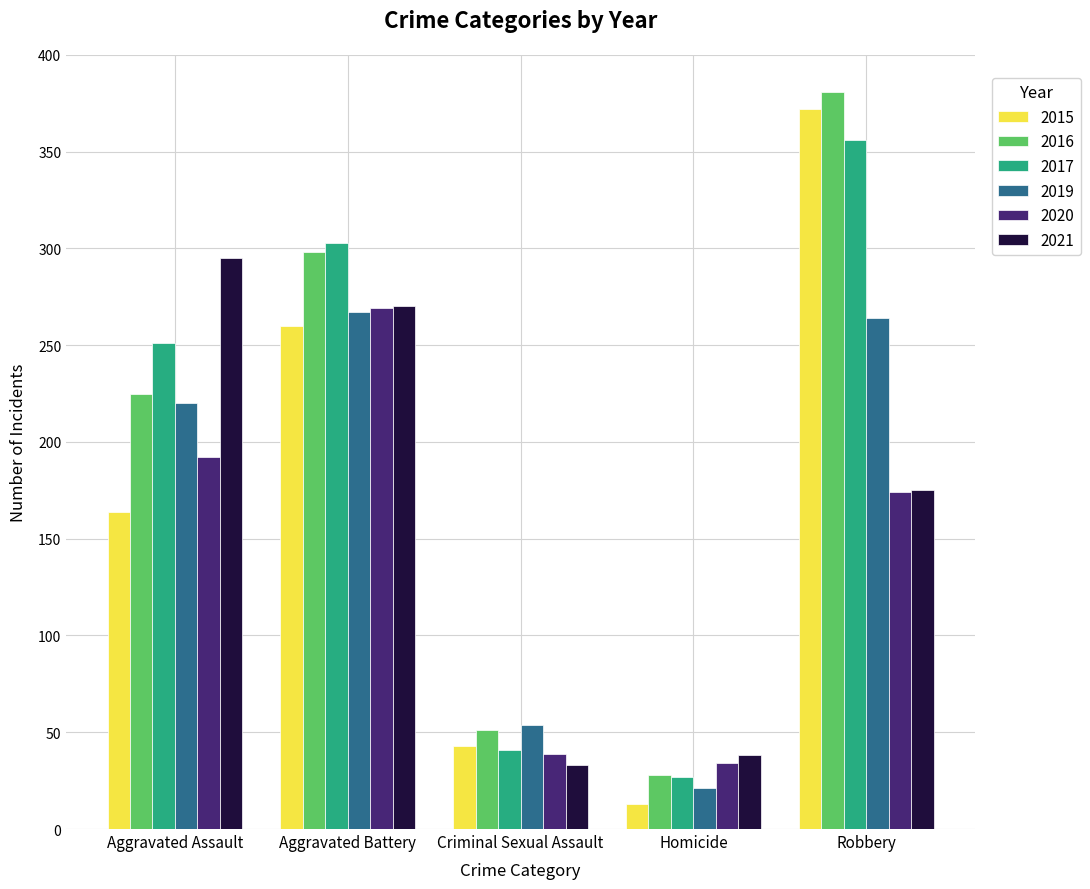

What is the total value across all series at Homicide?

161